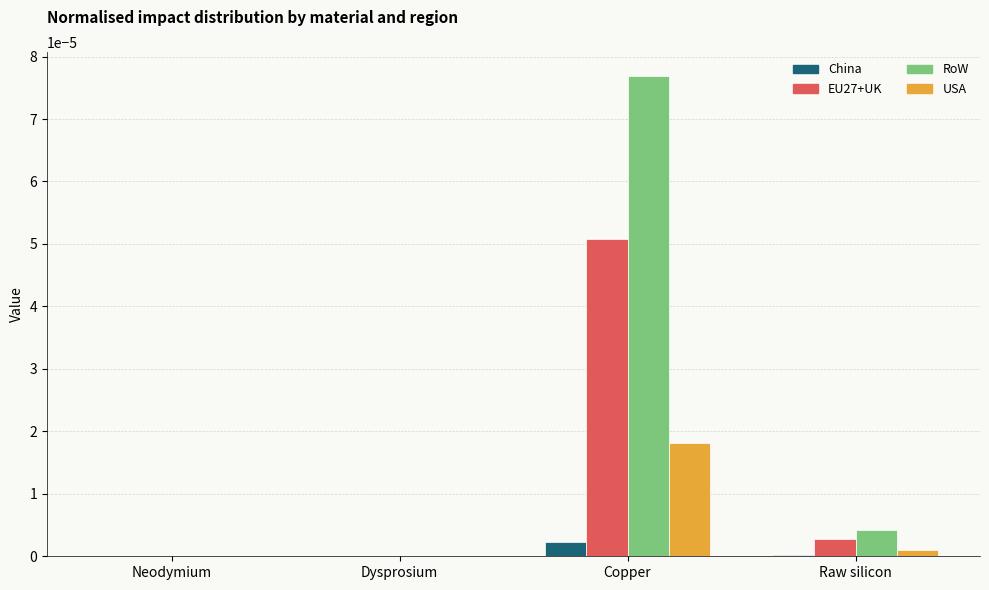

True or false: China has a value of 0.0 at Dysprosium.

True